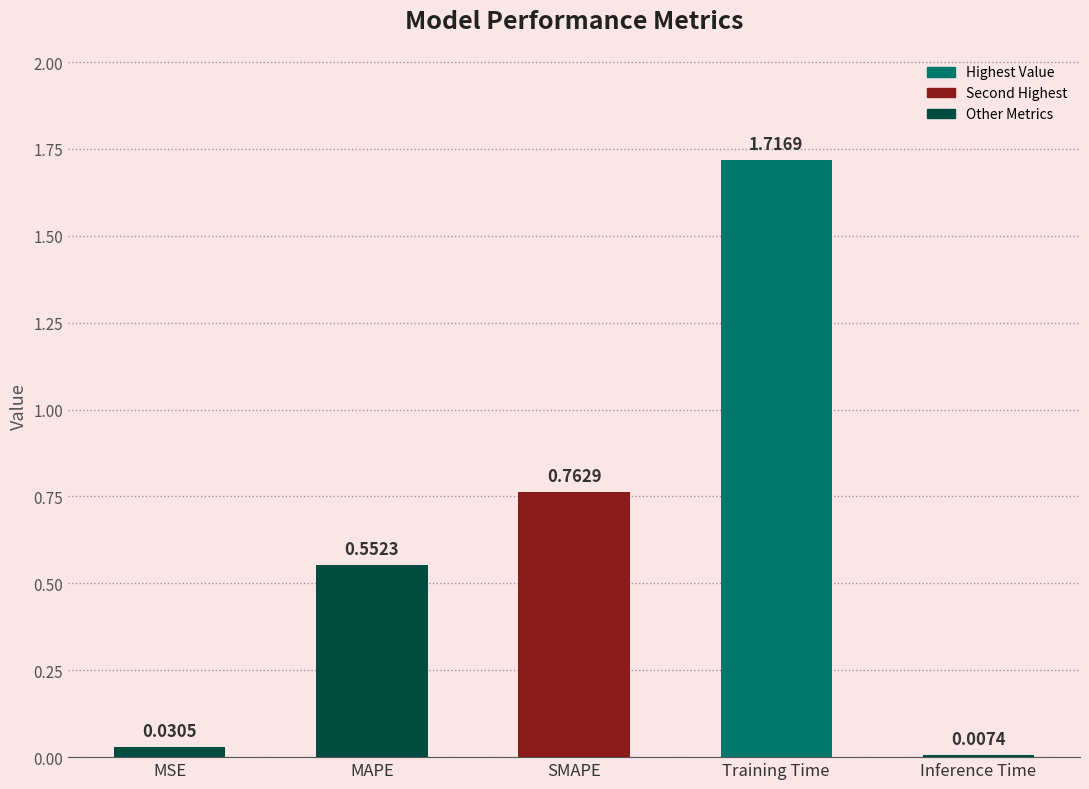

How many series are shown in this chart?

1